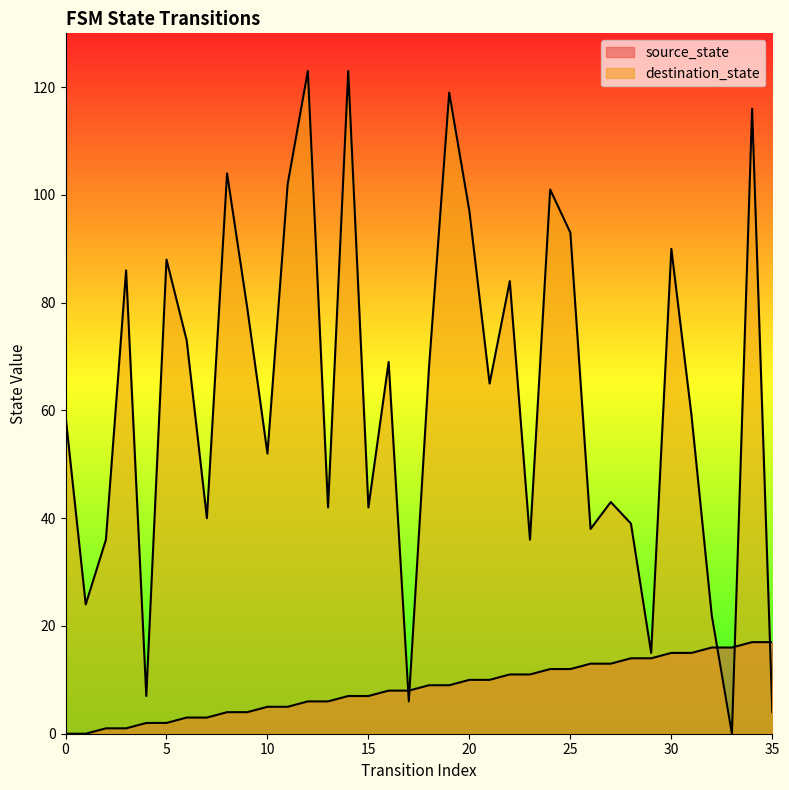

The destination_state series shows 40 at 18. True or false?

False